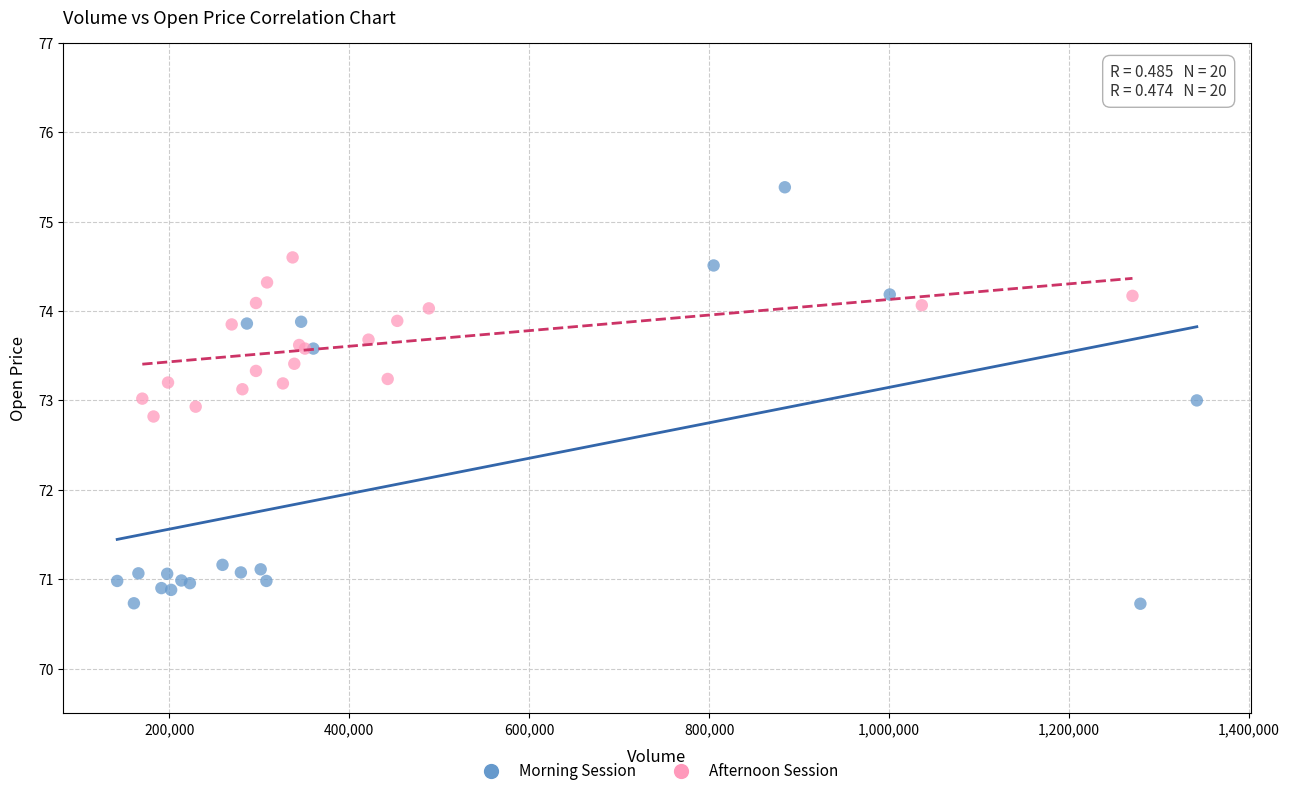

Which series reaches the minimum Y coordinate?

Morning Session